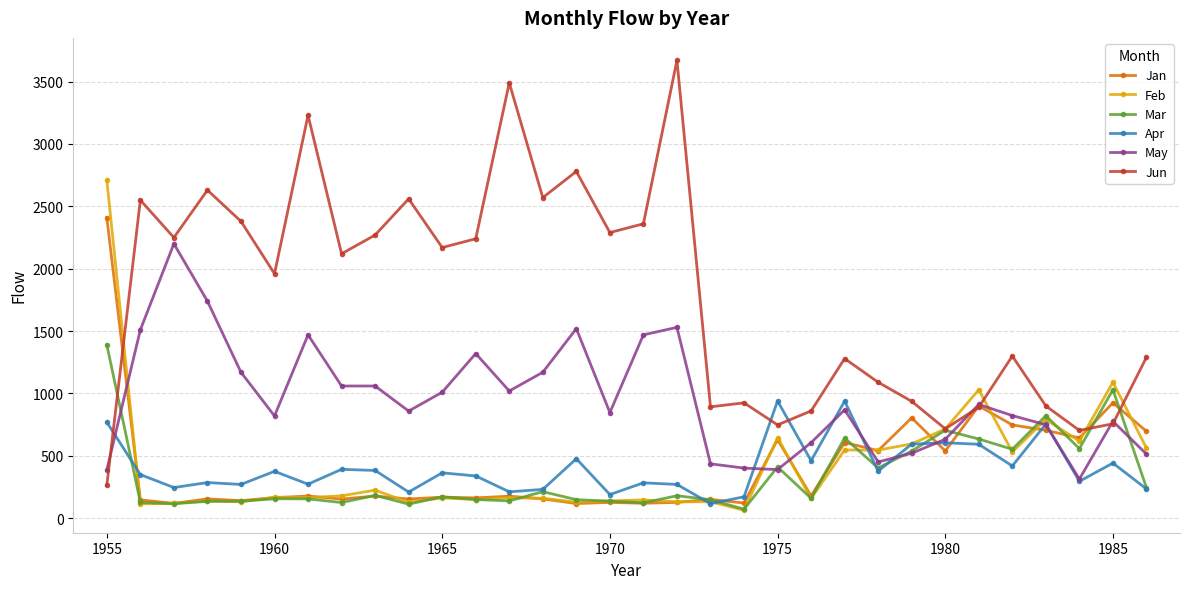

Which series has the largest total across all categories?

Jun